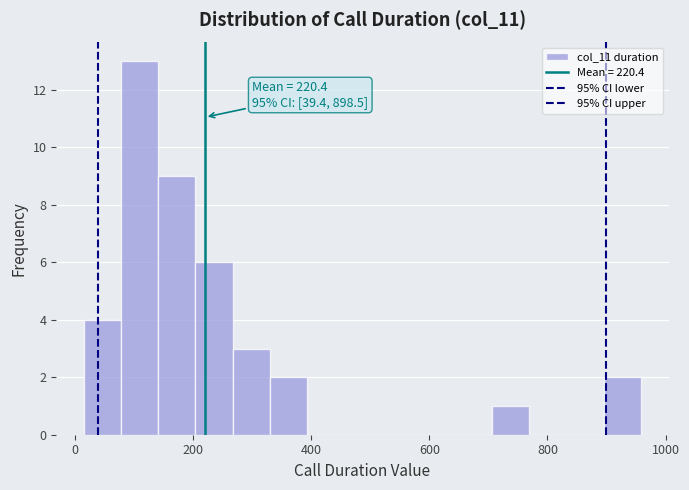

Read against the x-axis, roughly where is the centre of the tallest bar?

120